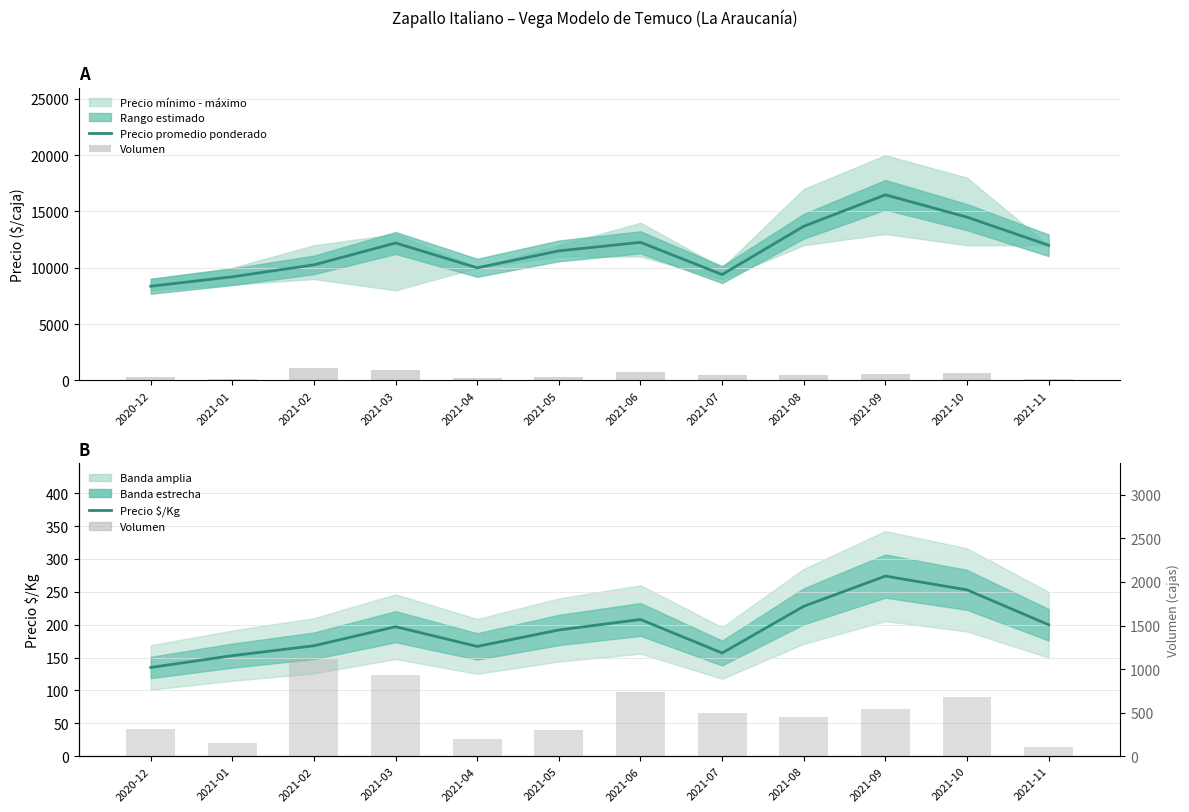

Reading left to right, what are all the values shown in this chart?

Precio promedio ponderado: 8363	9200	10261	12202	10000	11500	12261	9400	13685	16479	14500	12000
Volumen: 315	150	1120	935	200	300	740	500	455	540	680	110
Precio $/Kg: 135	153	168	197	167	192	208	157	228	274	253	200